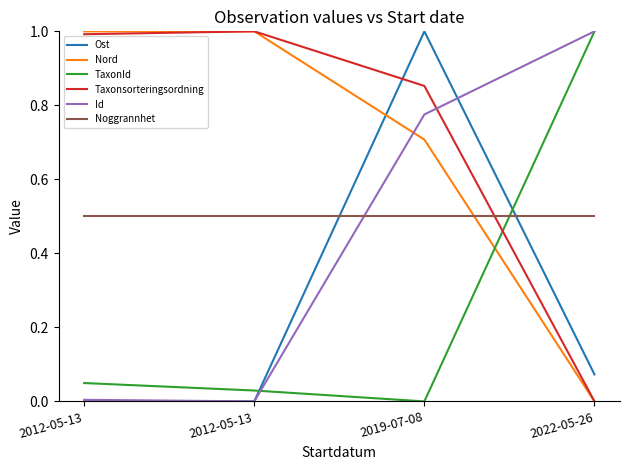

How many lines are shown in the chart?

6